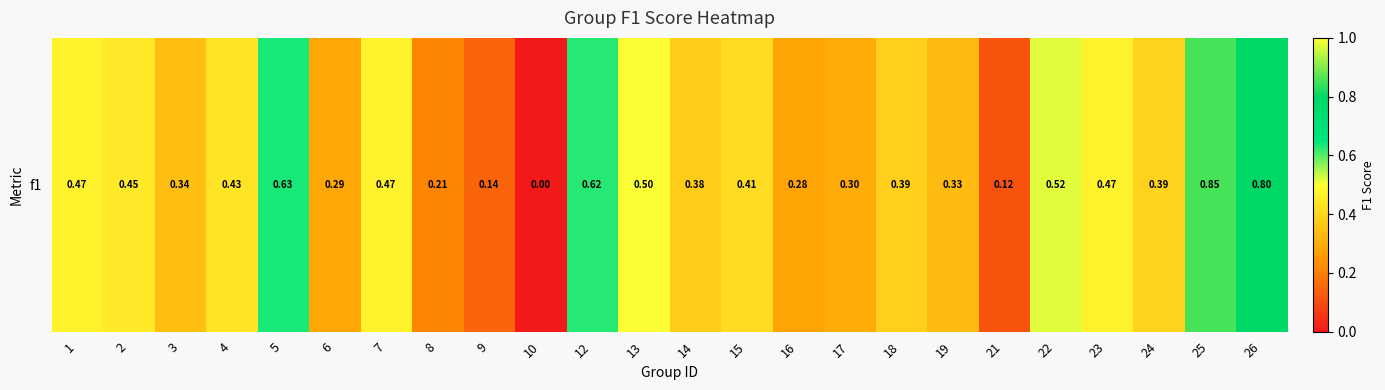

Reading left to right, transcribe all the data shown in this chart.

0.5	0.4	0.3	0.4	0.6	0.3	0.5	0.2	0.1	0.0	0.6	0.5	0.4	0.4	0.3	0.3	0.4	0.3	0.1	0.5	0.5	0.4	0.9	0.8